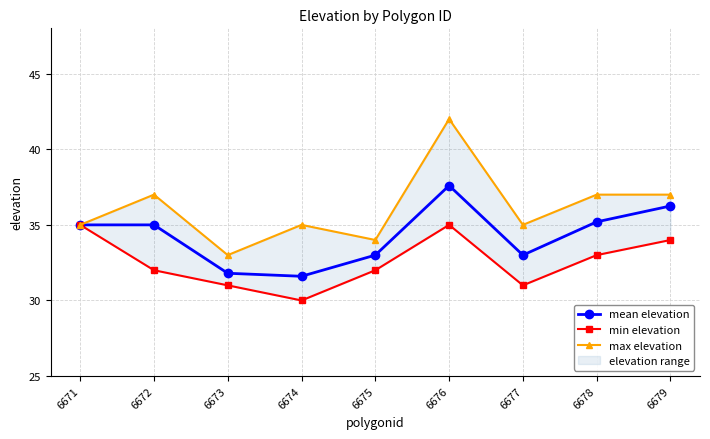

Reading left to right, extract all data points from this chart.

mean elevation: 35.0	35.0	31.8	31.6	33.0	37.6	33.0	35.2	36.2
min elevation: 35.0	32.0	31.0	30.0	32.0	35.0	31.0	33.0	34.0
max elevation: 35.0	37.0	33.0	35.0	34.0	42.0	35.0	37.0	37.0